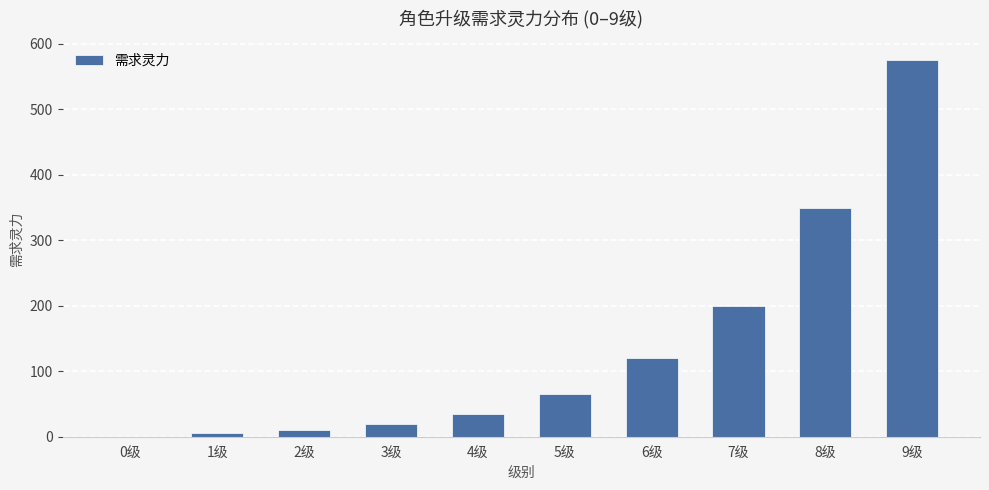

At which label is the value closest to 287?

8级